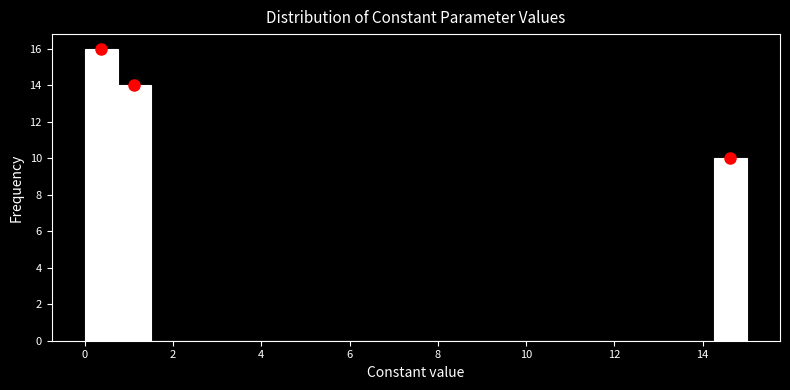

Around what value on the x-axis is the tallest bar? Give the approximate position of its centre, as read against the axis.

0.4